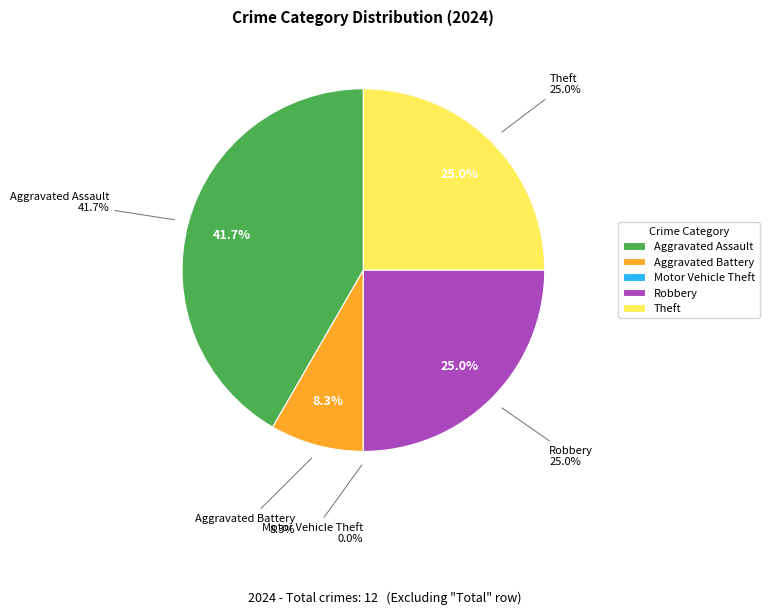

The Aggravated Battery slice represents 8% of the pie. True or false?

True